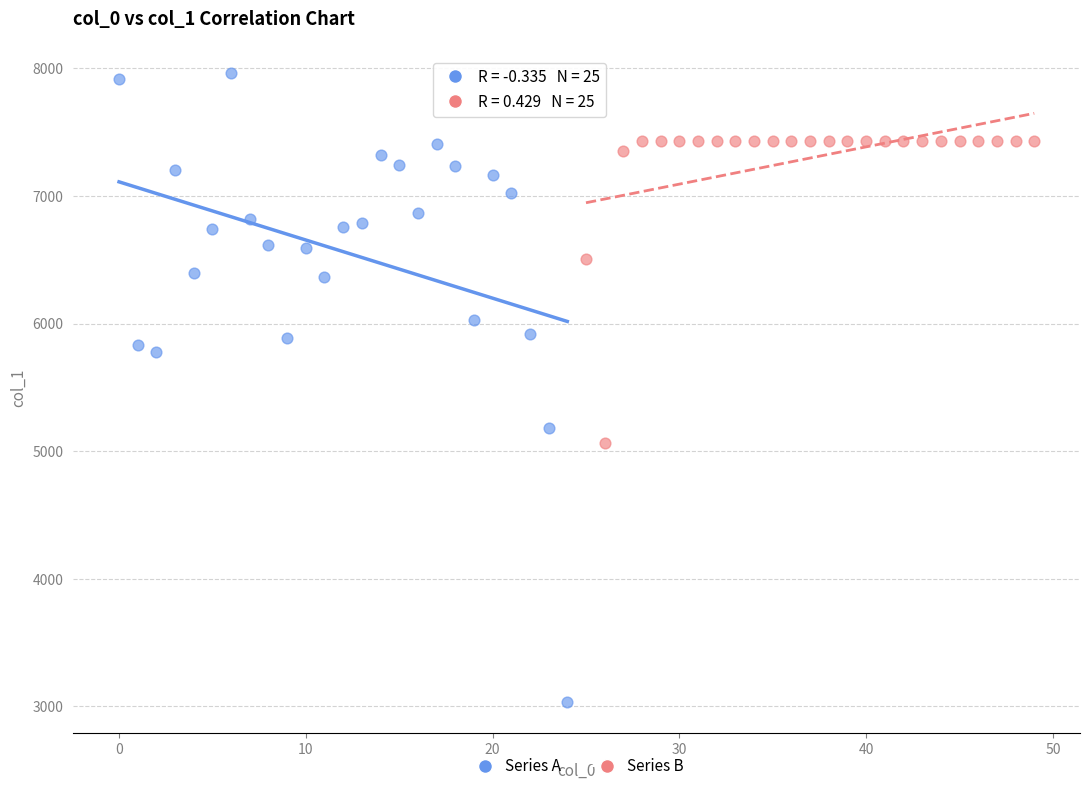

Which series contains the highest Y value?

Series A